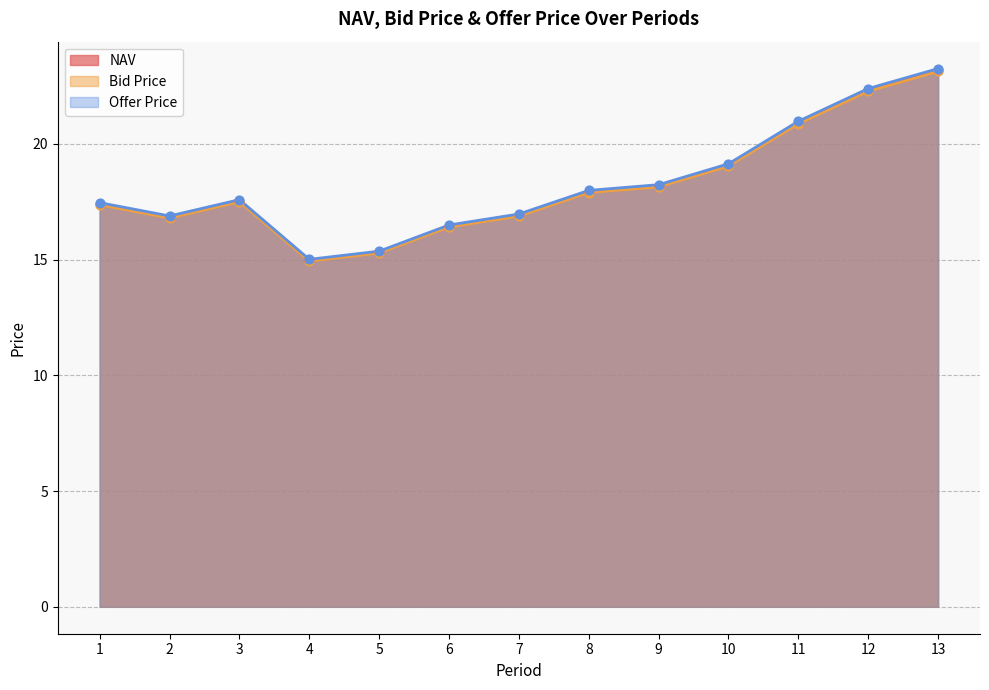

Which series has the widest spread of Y values?

Offer Price